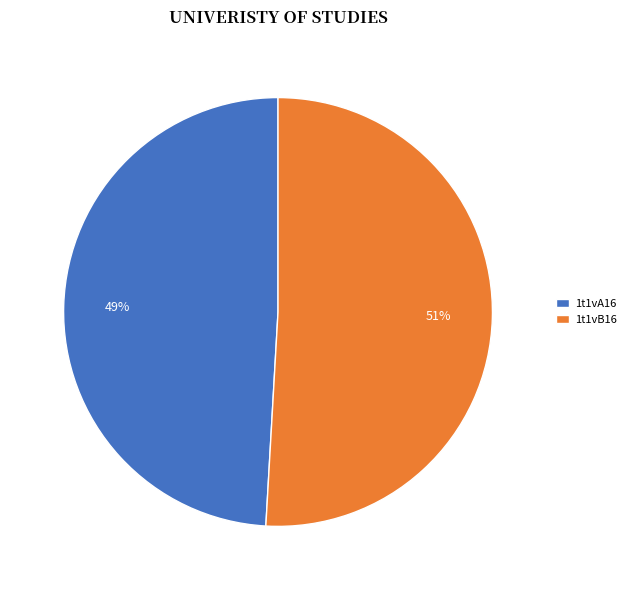

Count the number of slices in the pie.

2